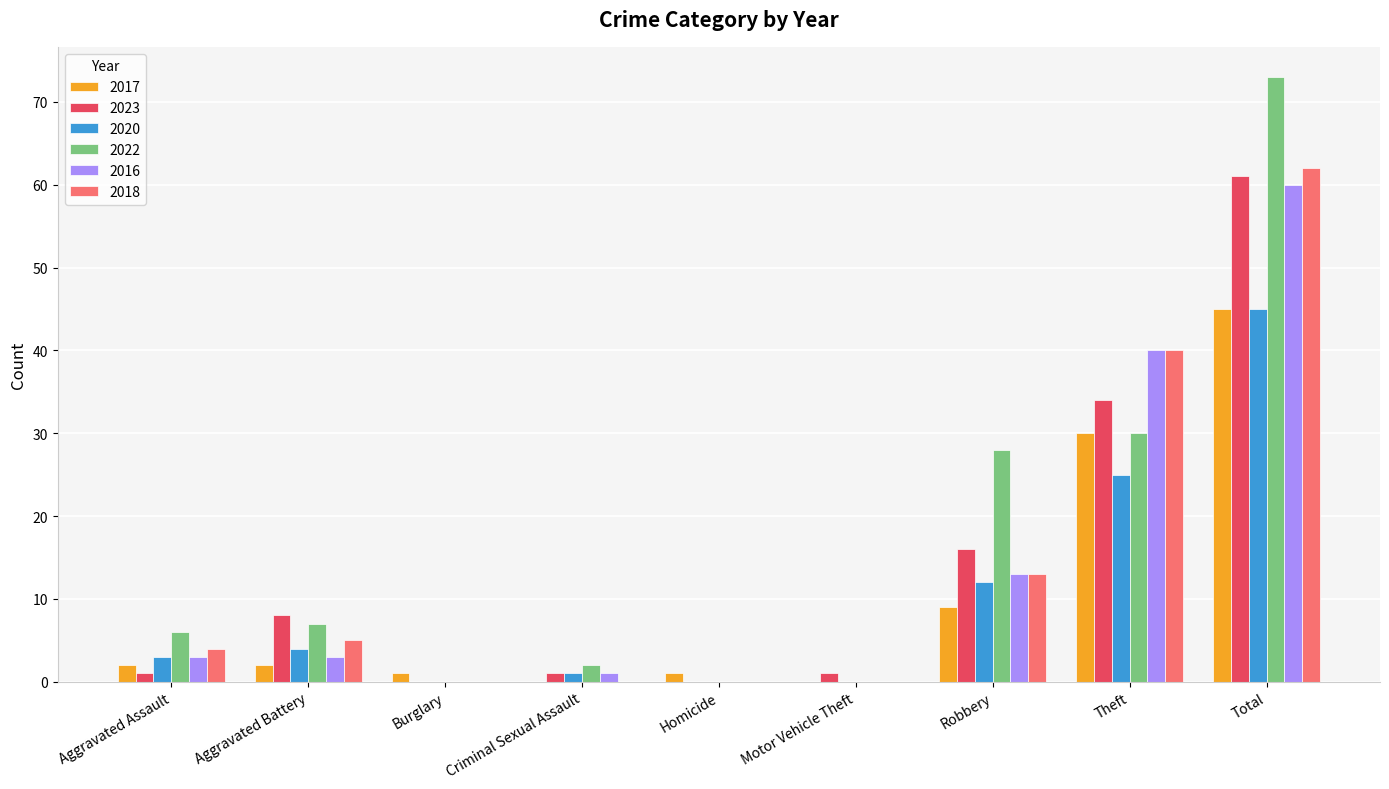

What is the approximate value of 2016 at Aggravated Battery?

3